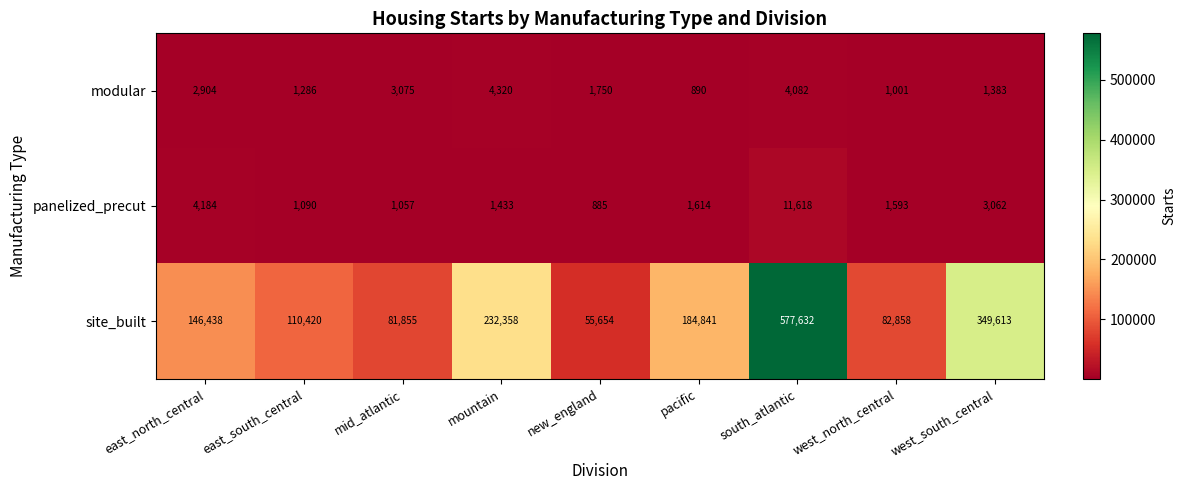

Reading right to left, what are all the values shown in this chart?

modular: west_south_central=1383	west_north_central=1001	south_atlantic=4082	pacific=890	new_england=1750	mountain=4320	mid_atlantic=3075	east_south_central=1286	east_north_central=2904
panelized_precut: west_south_central=3062	west_north_central=1593	south_atlantic=11618	pacific=1614	new_england=885	mountain=1433	mid_atlantic=1057	east_south_central=1090	east_north_central=4184
site_built: west_south_central=349613	west_north_central=82858	south_atlantic=577632	pacific=184841	new_england=55654	mountain=232358	mid_atlantic=81855	east_south_central=110420	east_north_central=146438